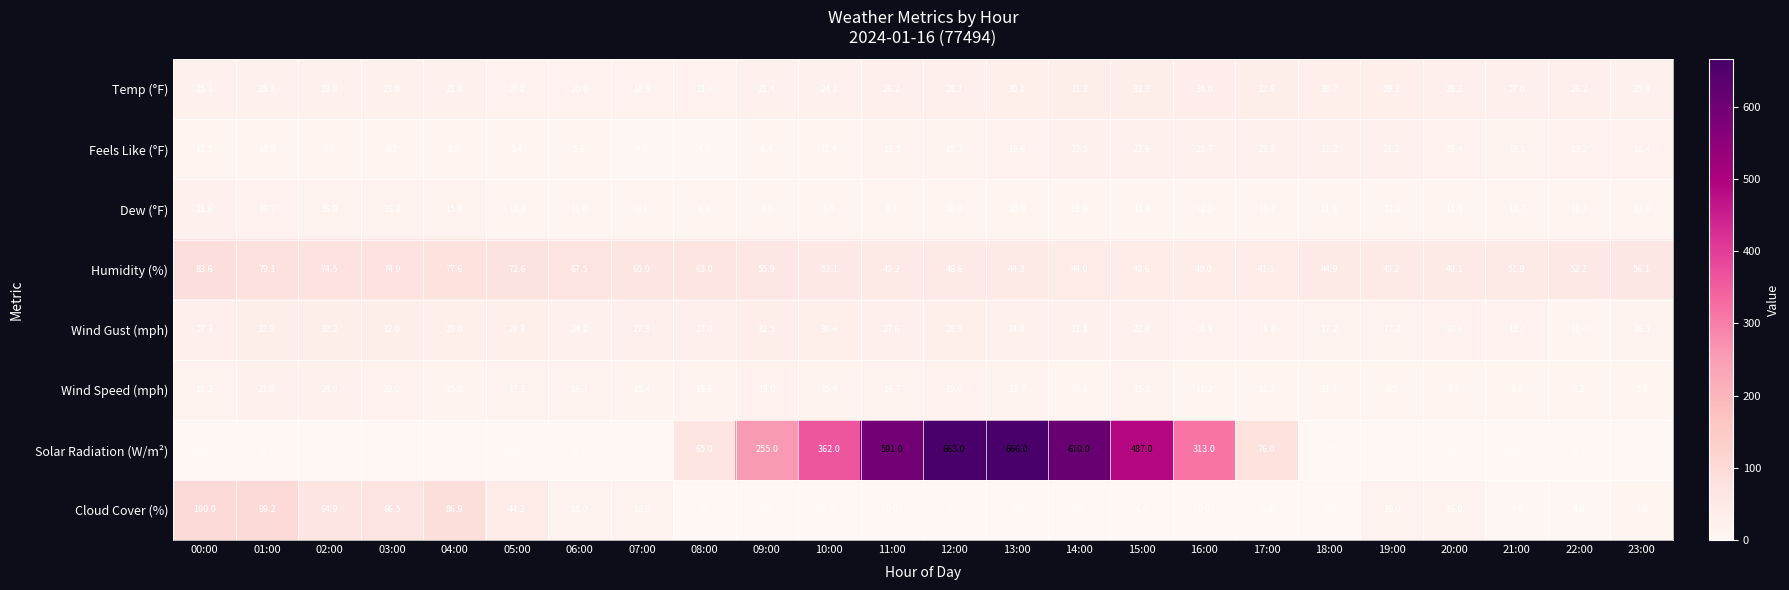

Between 03:00 and 12:00, which series saw the biggest shift?

Solar Radiation (W/m²)